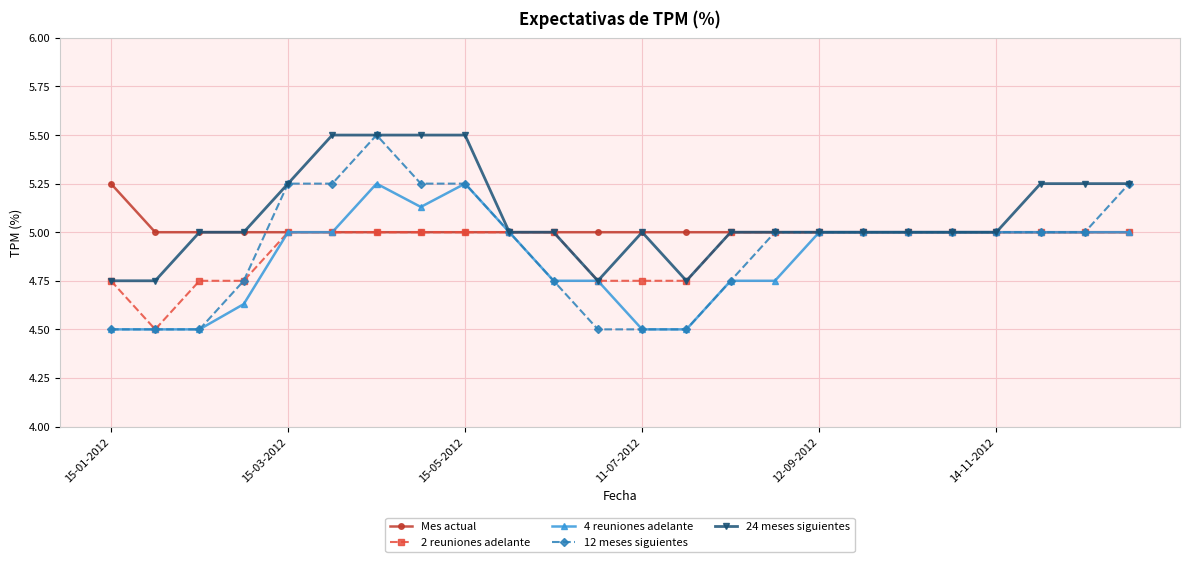

What is the highest value of the 24 meses siguientes series?

5.5